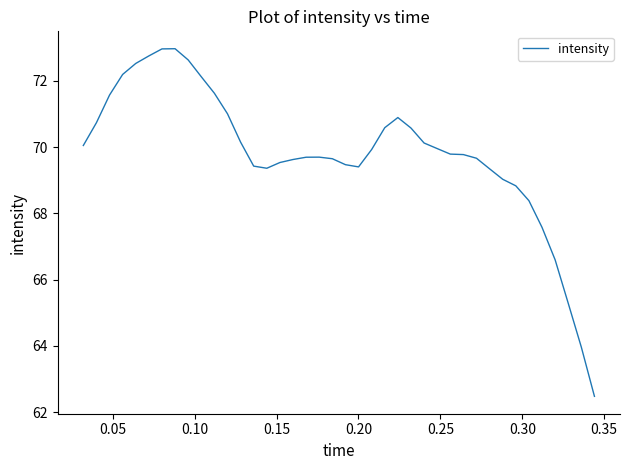

What is the difference between the maximum and minimum values?

10.5